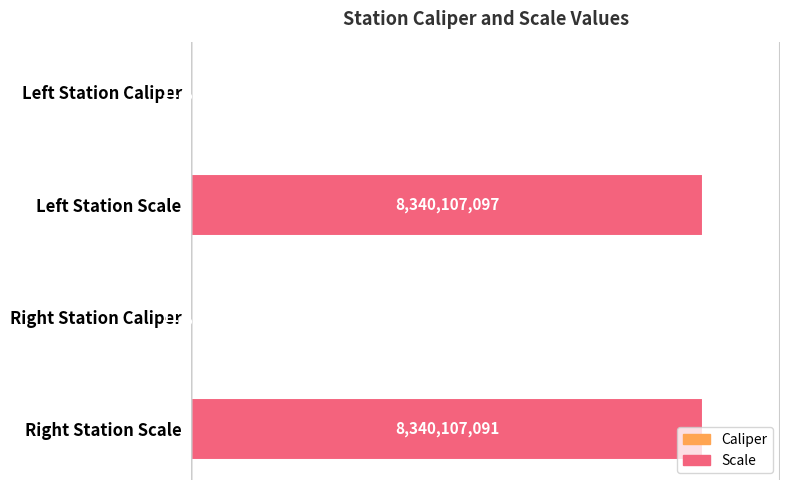

Are the bars horizontal?

Yes